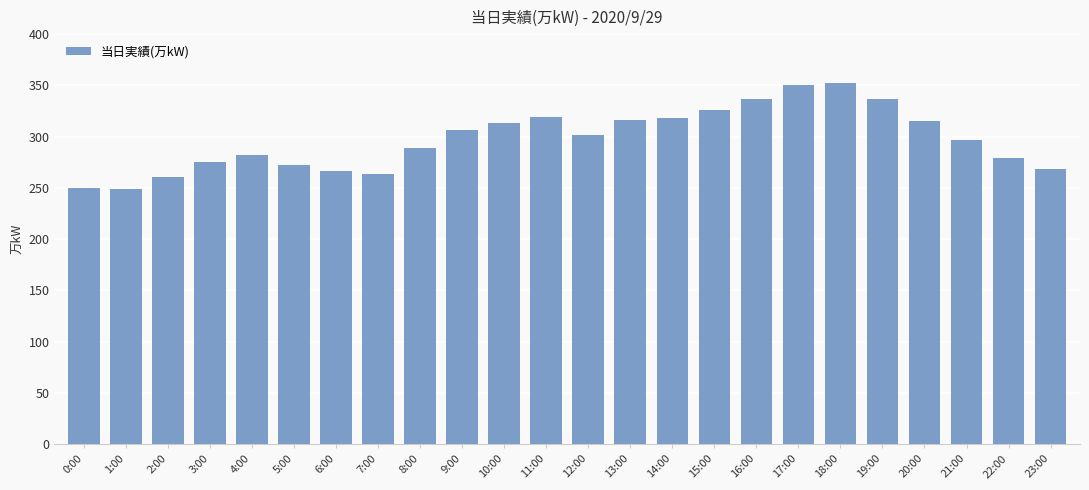

How many data points does each series have?

24